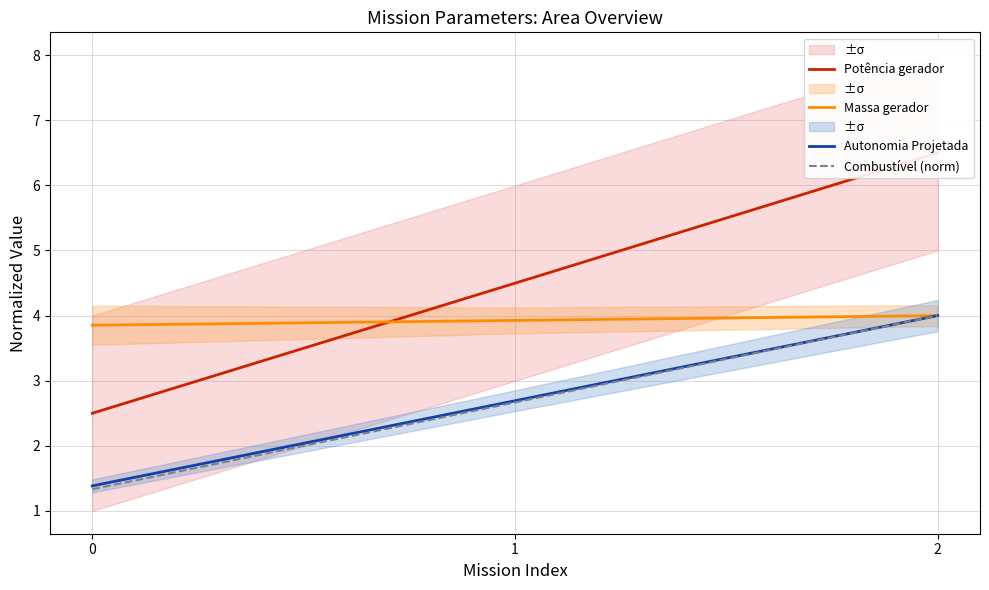

Which has a higher value, 2 or 0?

2